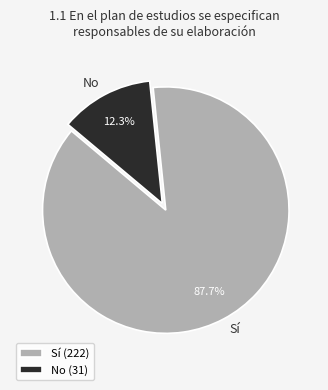

Combined, do Sí and No account for over 50%?

Yes